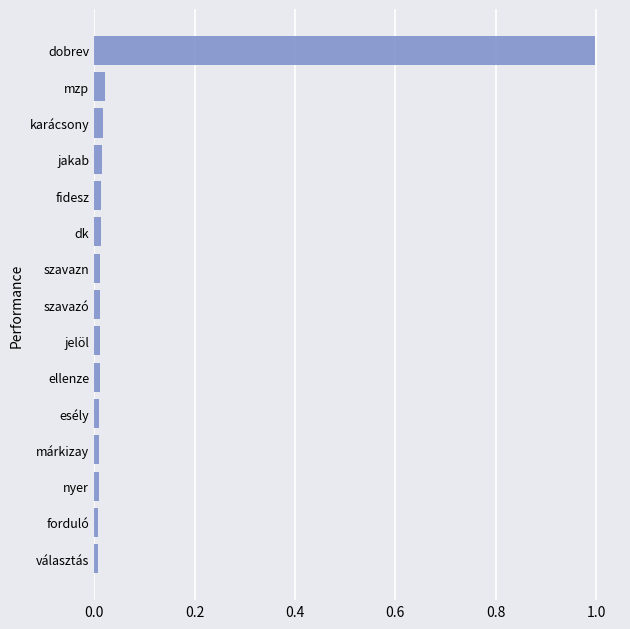

What is the average value?

0.1